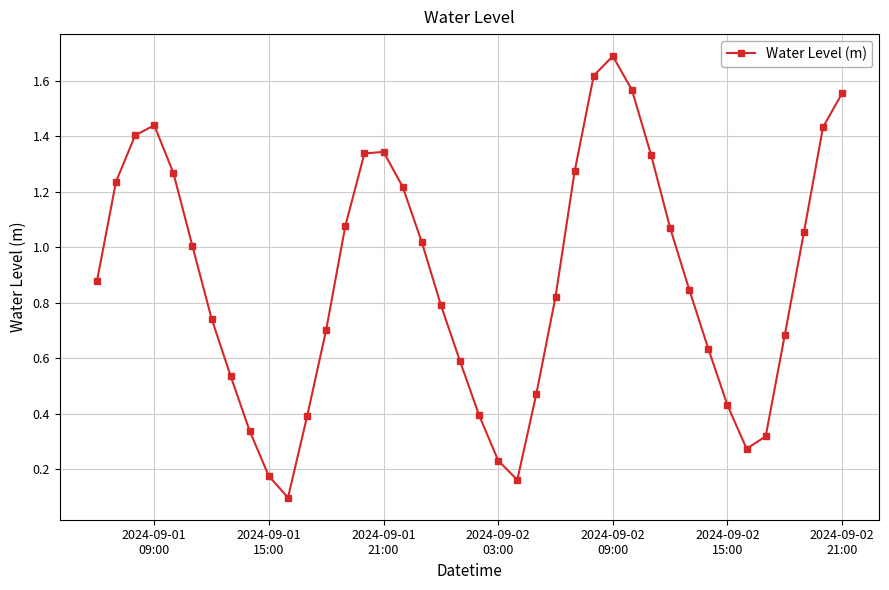

True or false: there are more than 1 points higher than both neighbors.

True